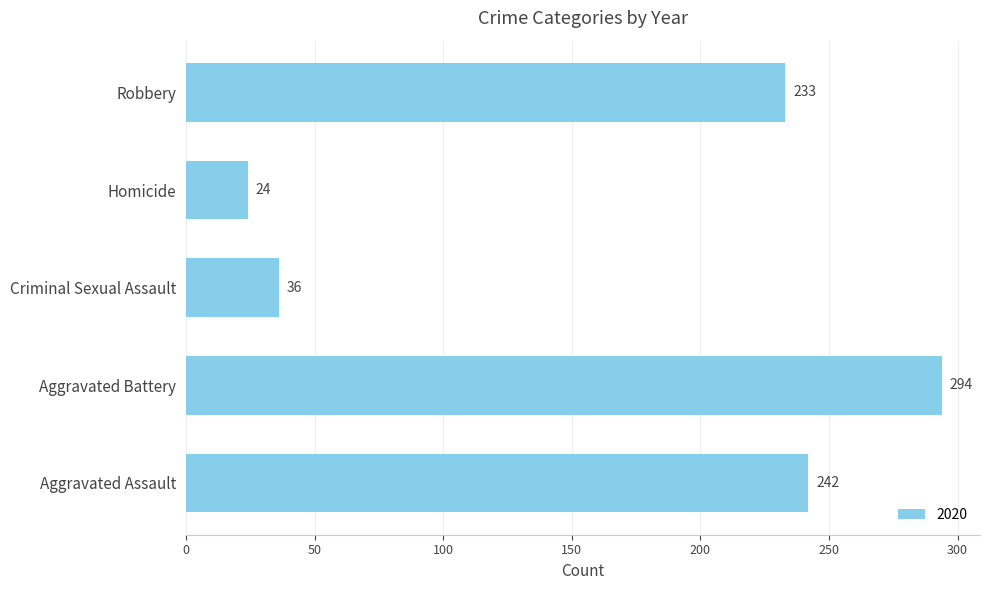

Between Aggravated Assault and Criminal Sexual Assault, which is larger?

Aggravated Assault